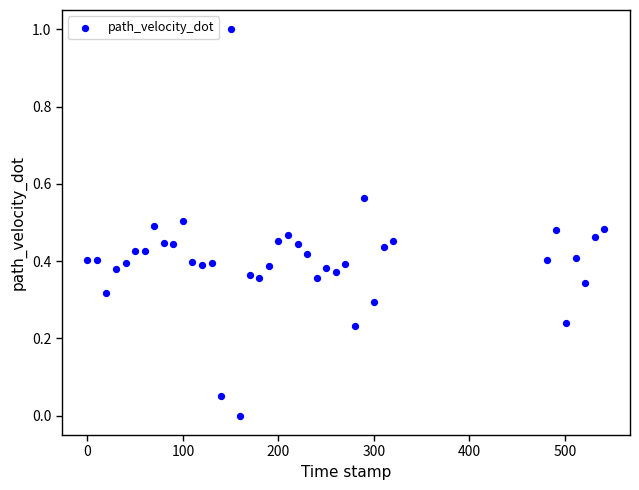

What is the range of Y values (max minus min)?

1.0